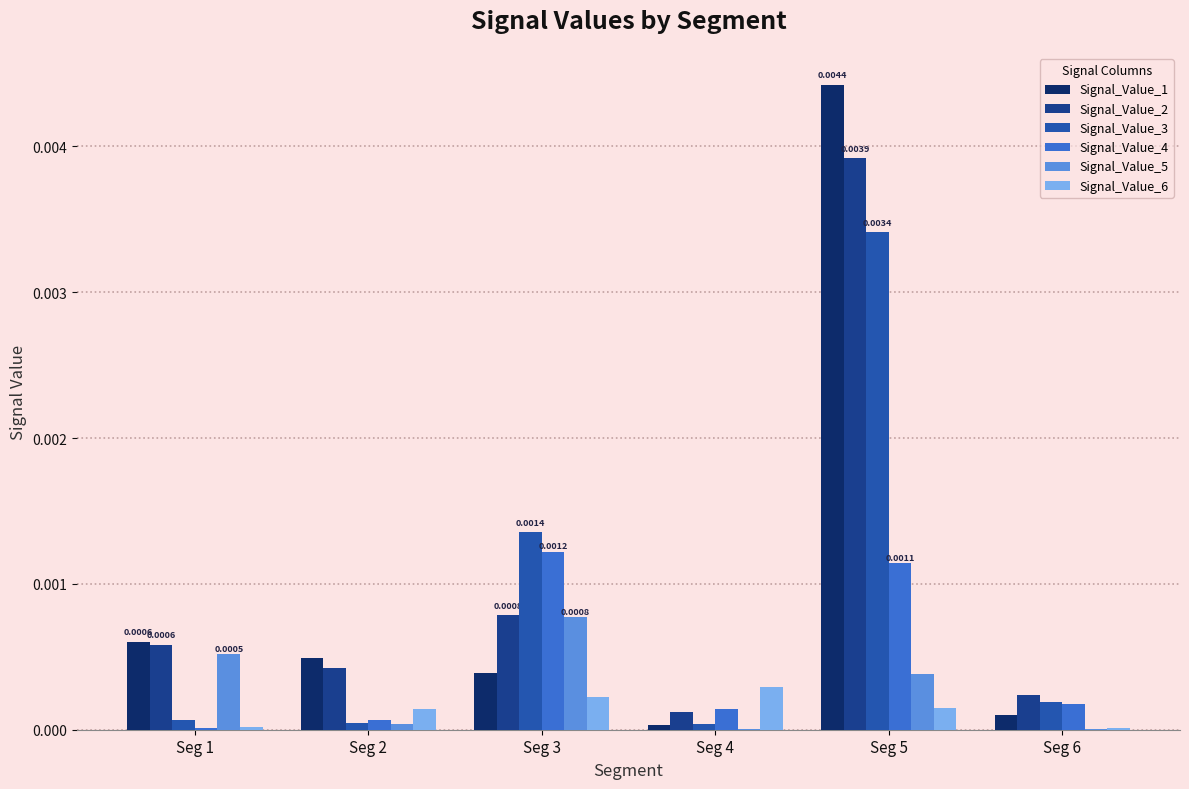

Are the bars horizontal?

No